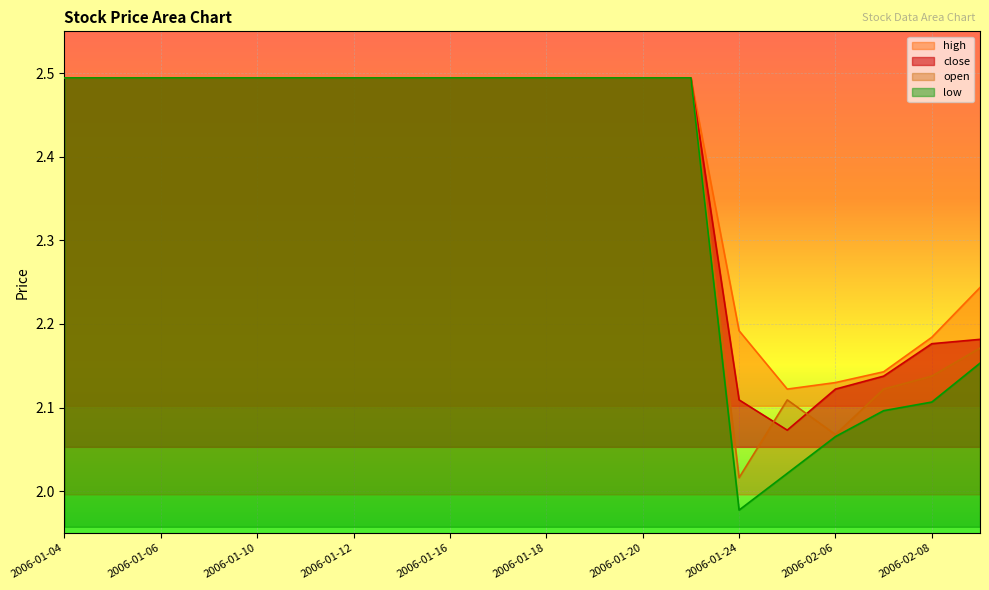

True or false: close and low cross at least once.

False